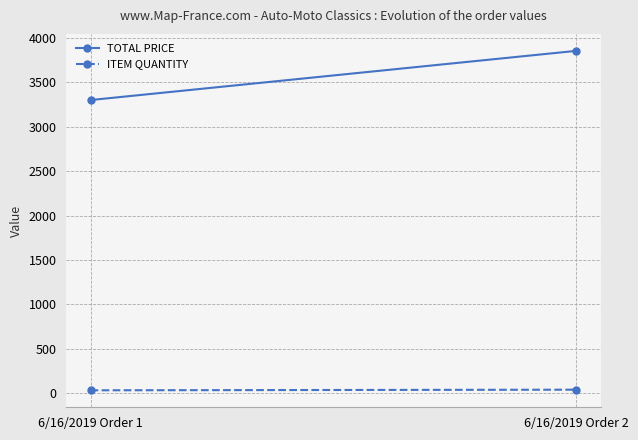

True or false: TOTAL PRICE has a value of 3853.6 at 6/16/2019 Order 2.

True